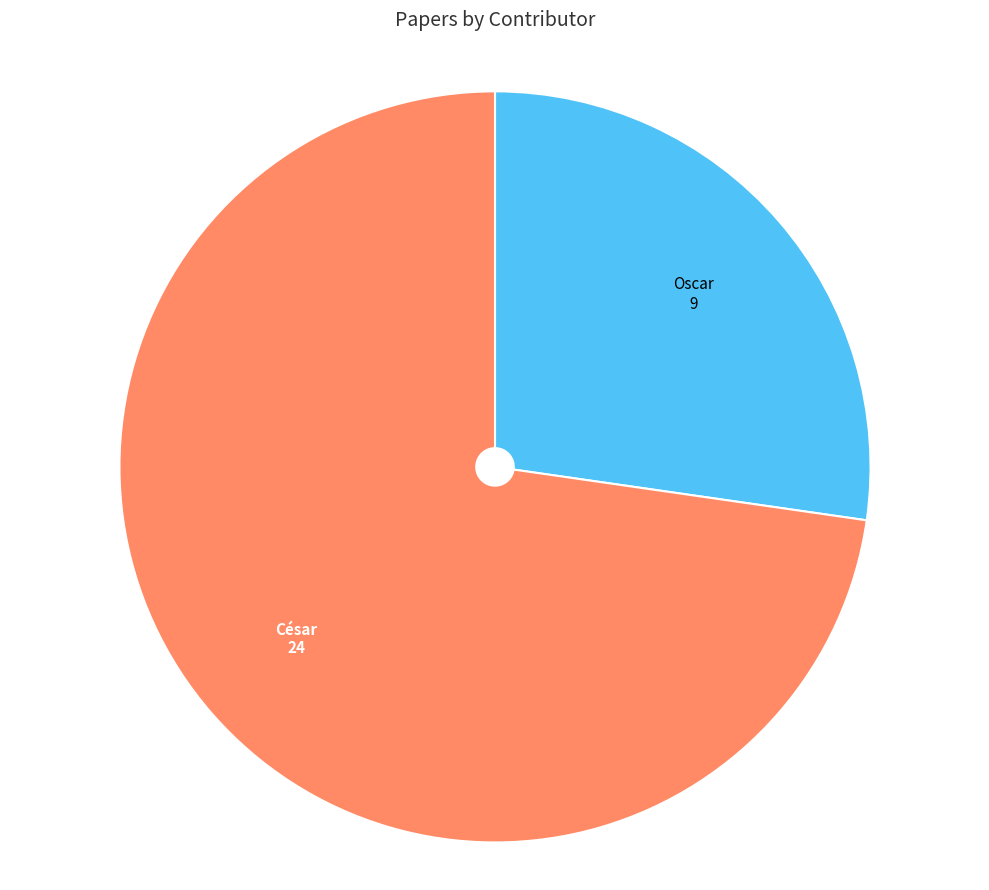

Which slice represents more than half of the pie?

César